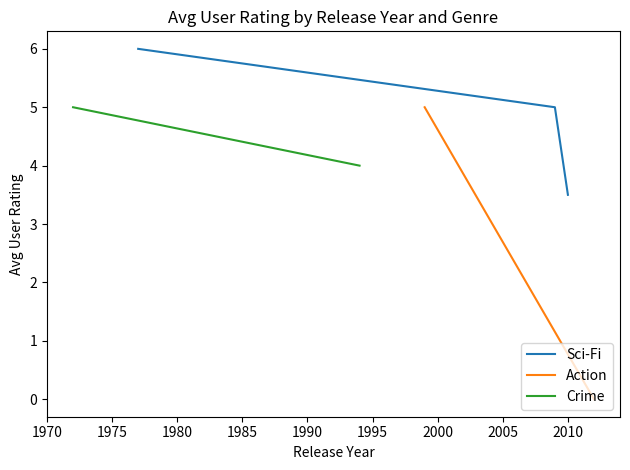

What is the minimum value for Sci-Fi?

3.5